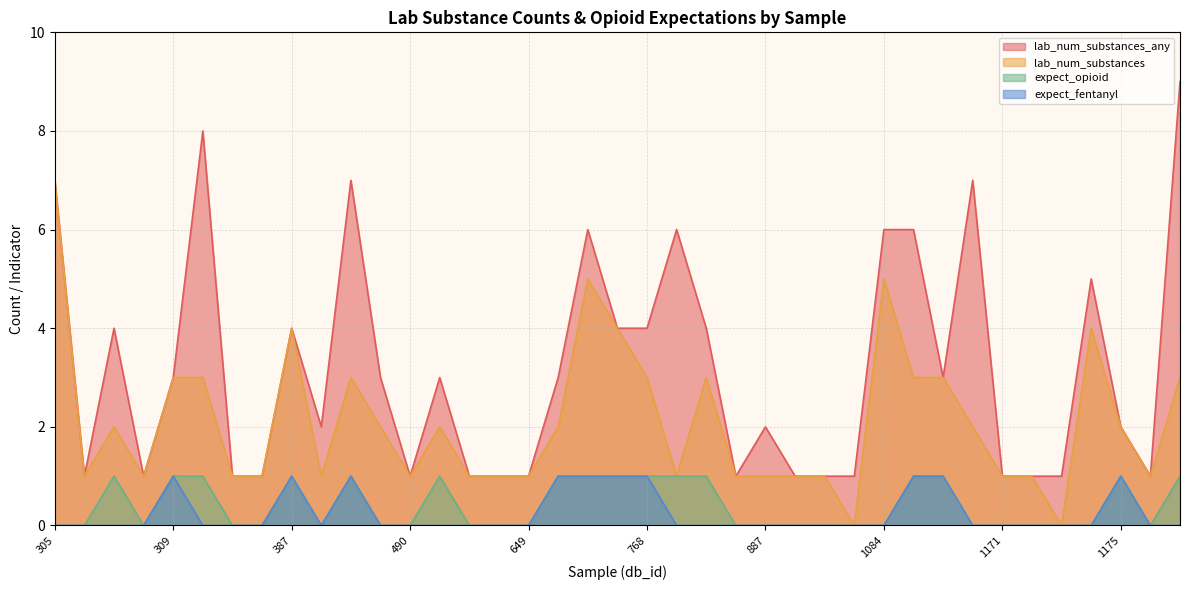

At which category does lab_num_substances reach its first local peak?

307